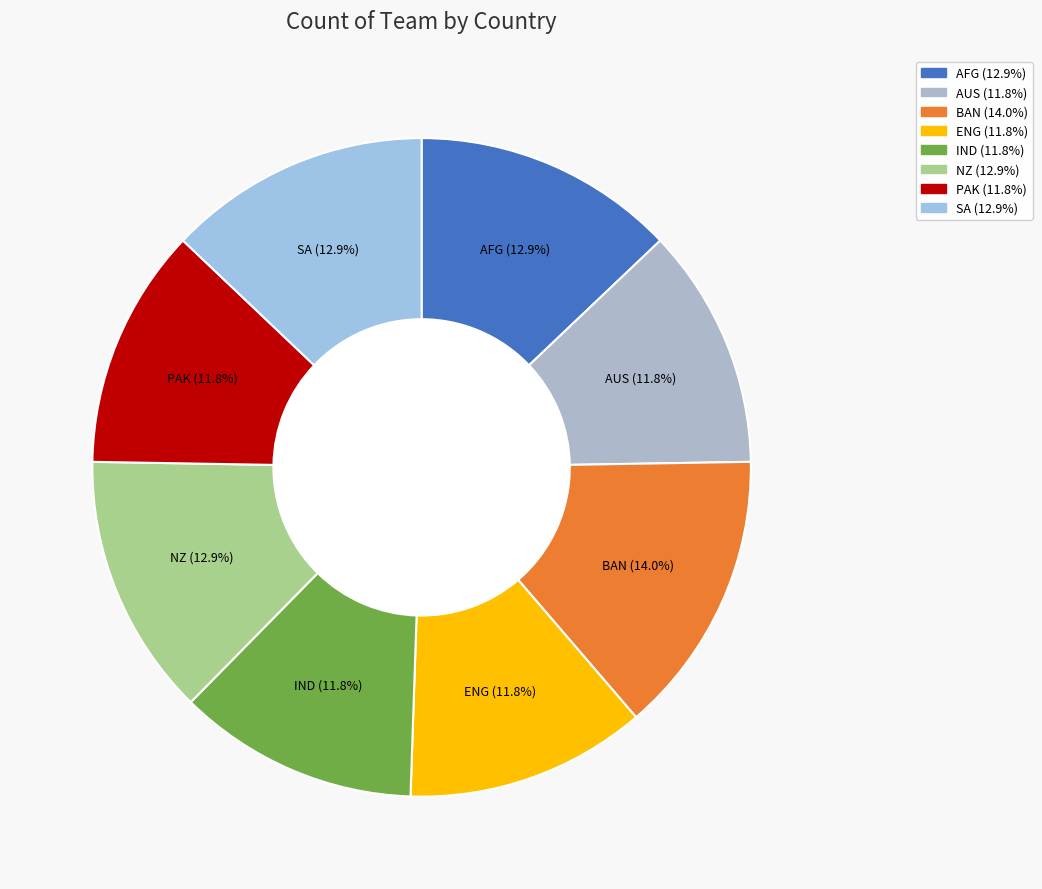

To the nearest percent, what is the combined percentage of ENG and NZ?

25%